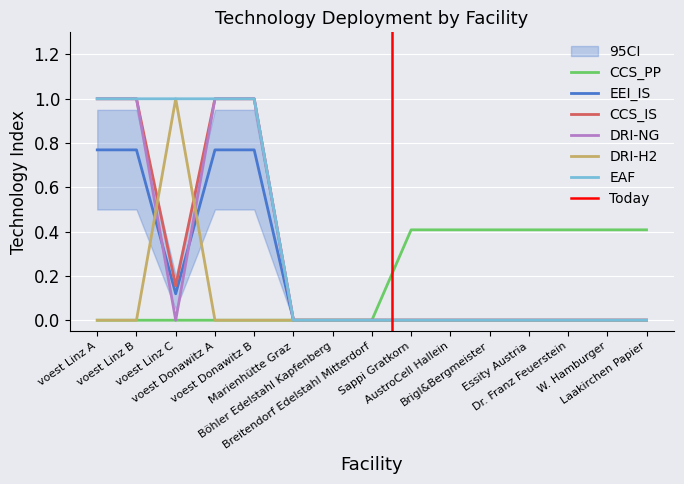

Which series has the largest total across all categories?

EAF